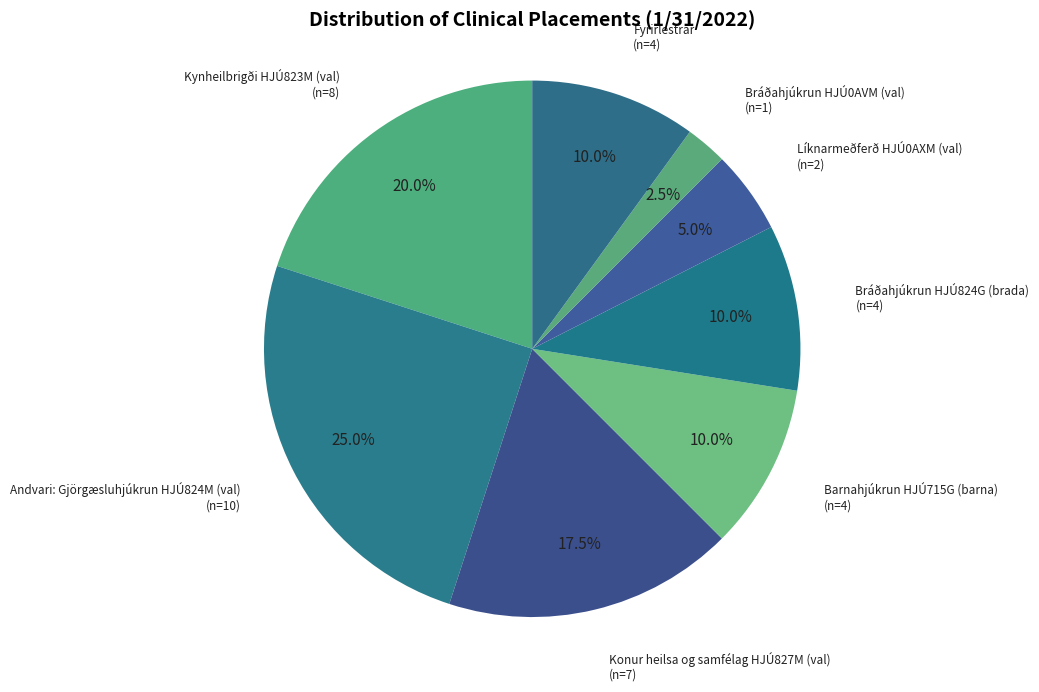

Count the number of slices in the pie.

8